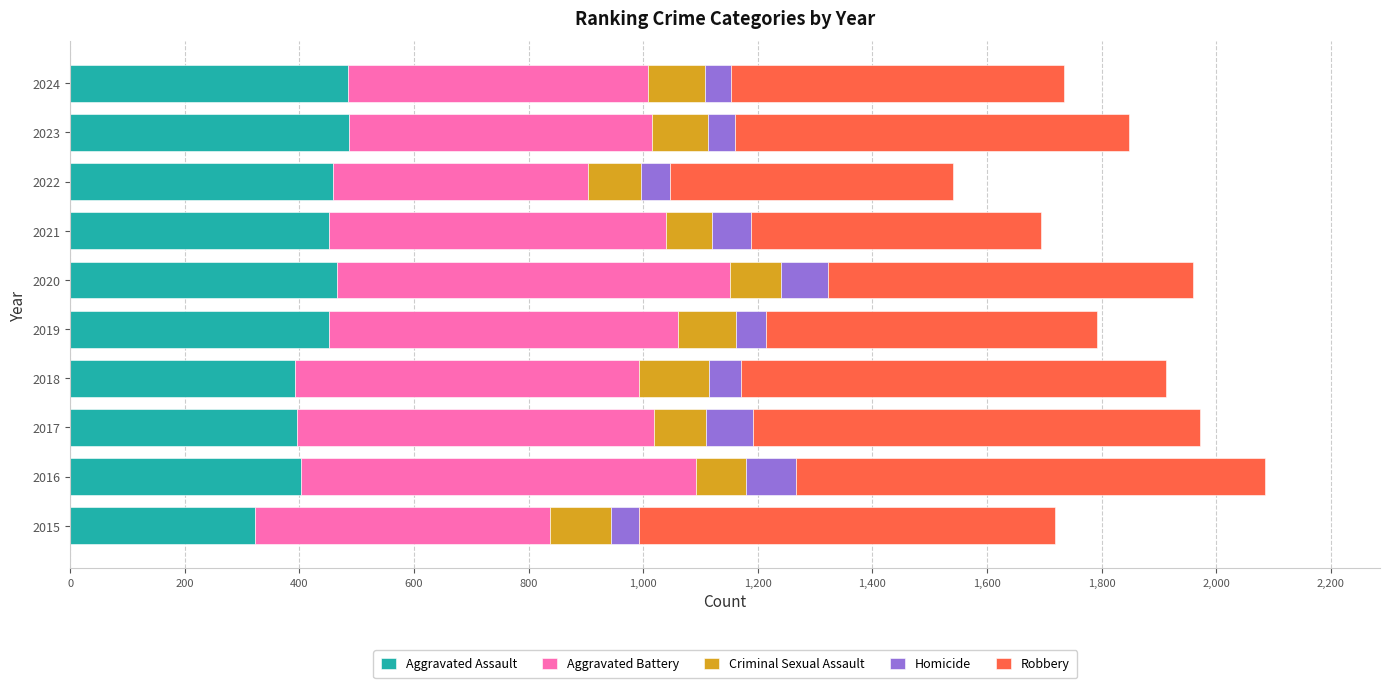

What is the total value across all series at 2017?

1972